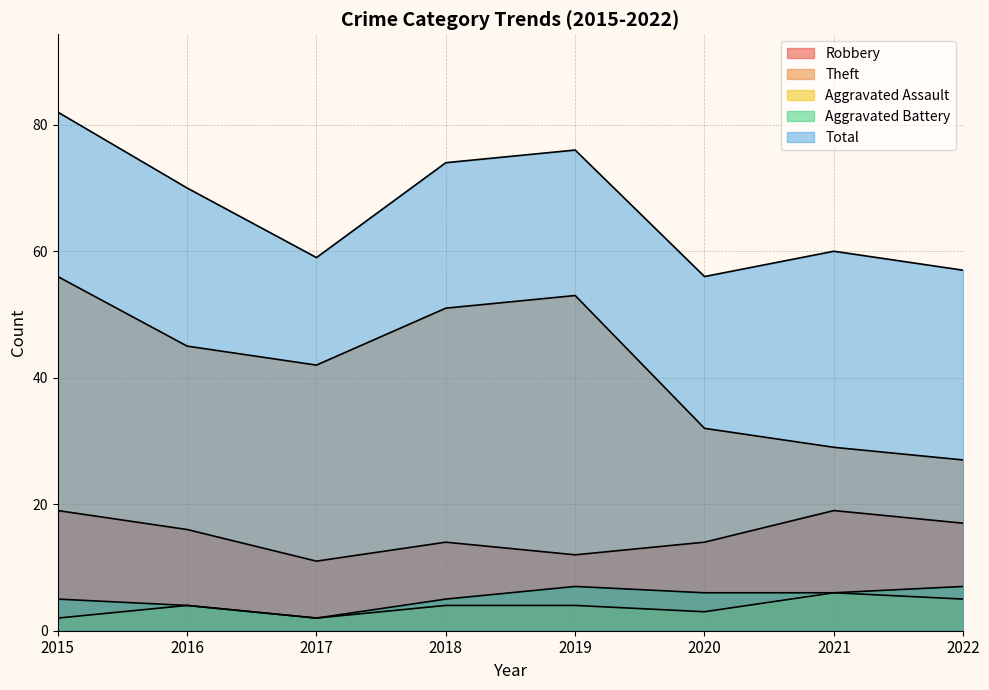

Which series has the largest total across all categories?

Total